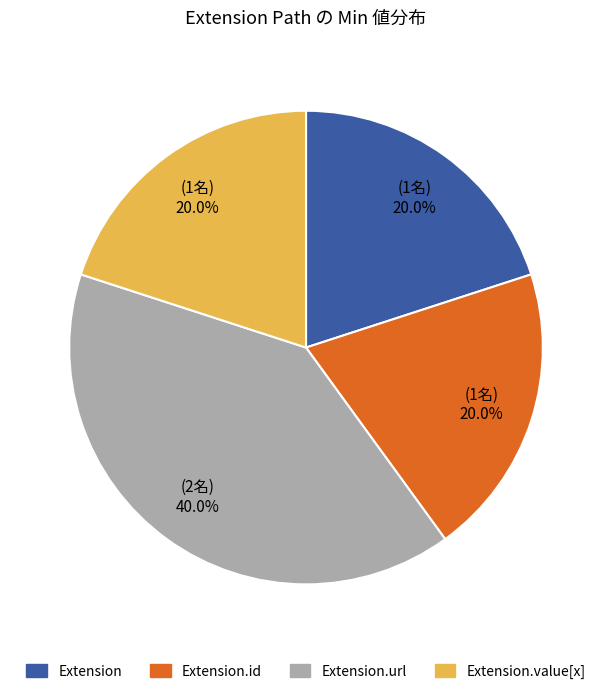

Is there any slice that represents more than half of the pie?

No